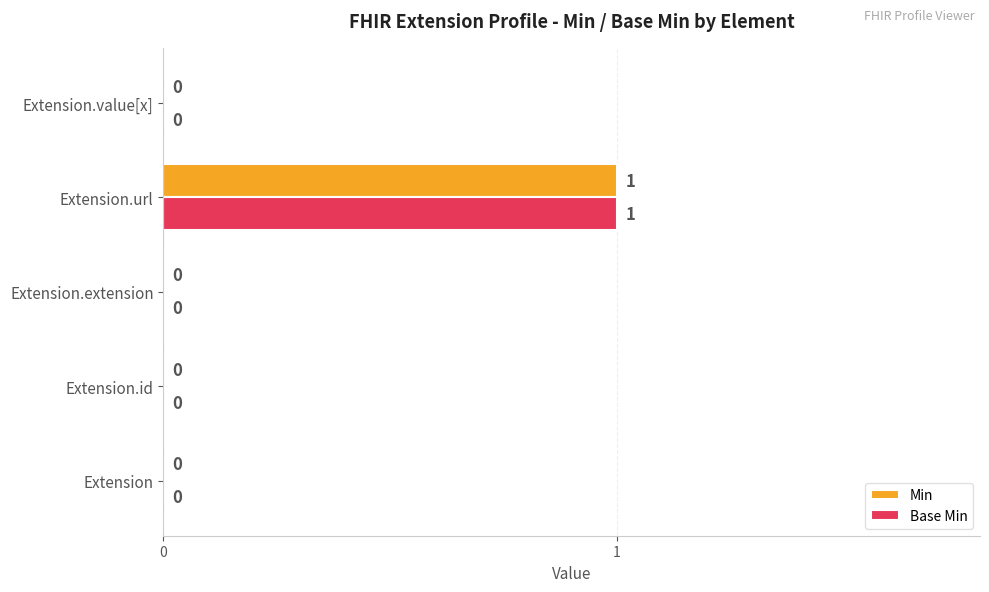

True or false: Base Min has a value of 0 at Extension.id.

True